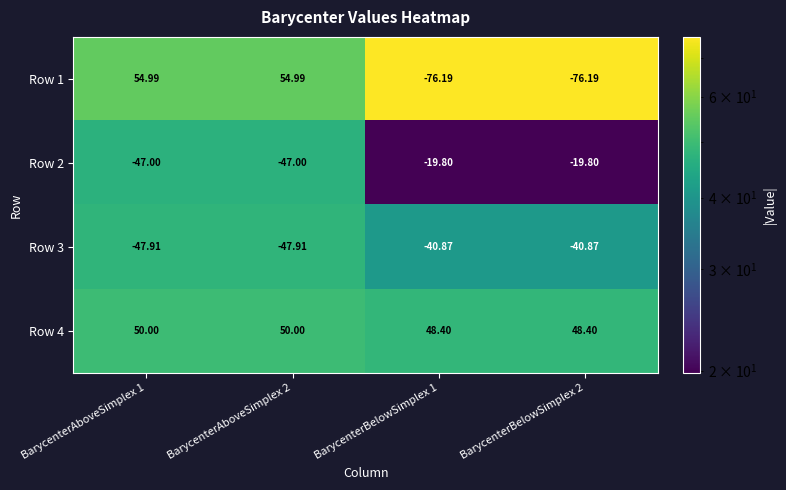

Is the value of Row 1 at BarycenterBelowSimplex 2 greater than the value of Row 3 at BarycenterAboveSimplex 1?

No